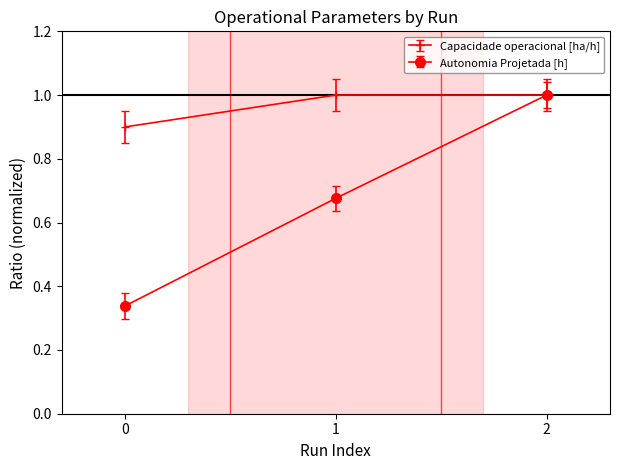

Which series has the largest total across all categories?

Capacidade operacional [ha/h]